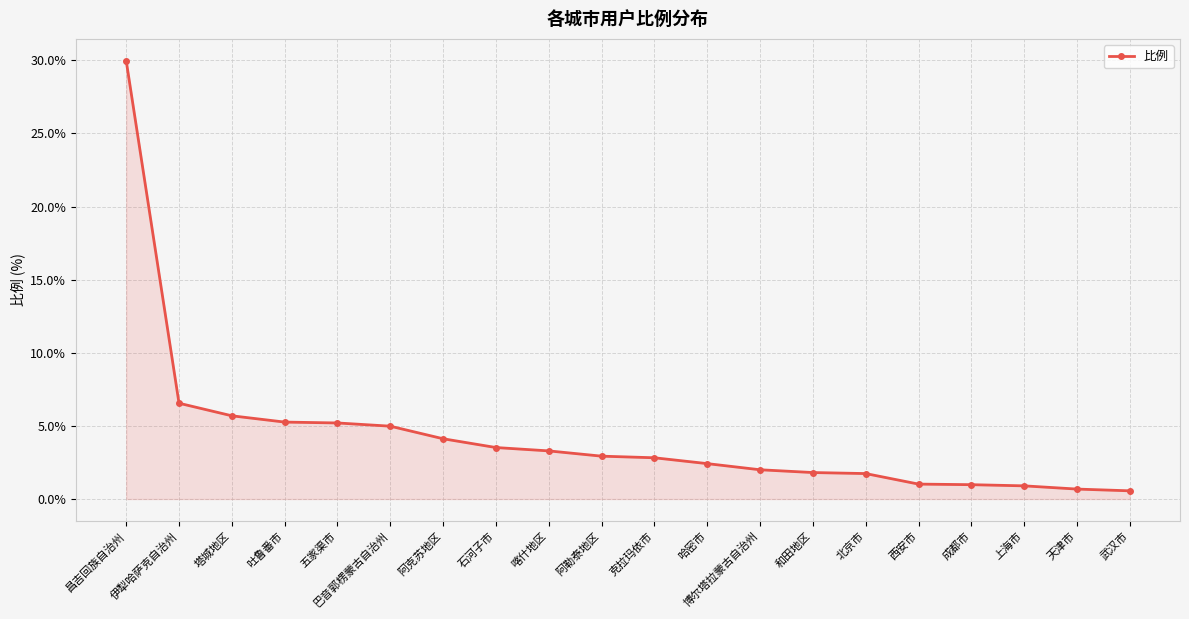

Which label corresponds to the largest value in the chart?

昌吉回族自治州